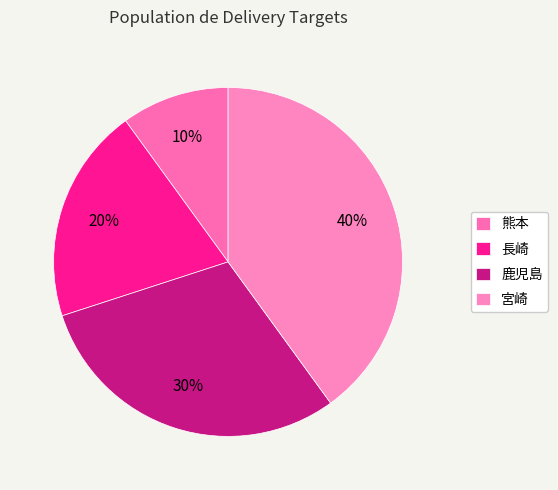

Count the number of slices in the pie.

4